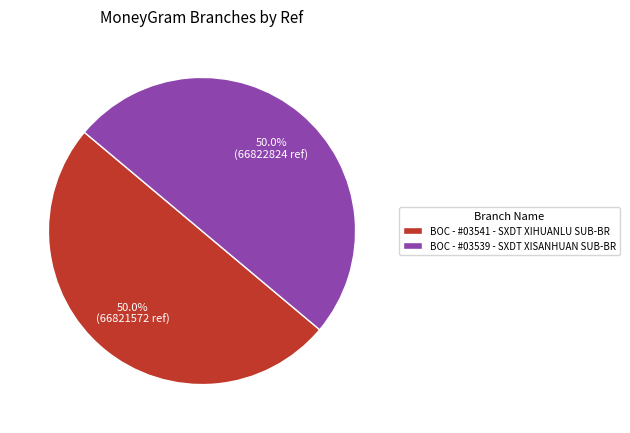

To the nearest percent, what portion does BOC - #03541 - SXDT XIHUANLU SUB-BR represent?

50%